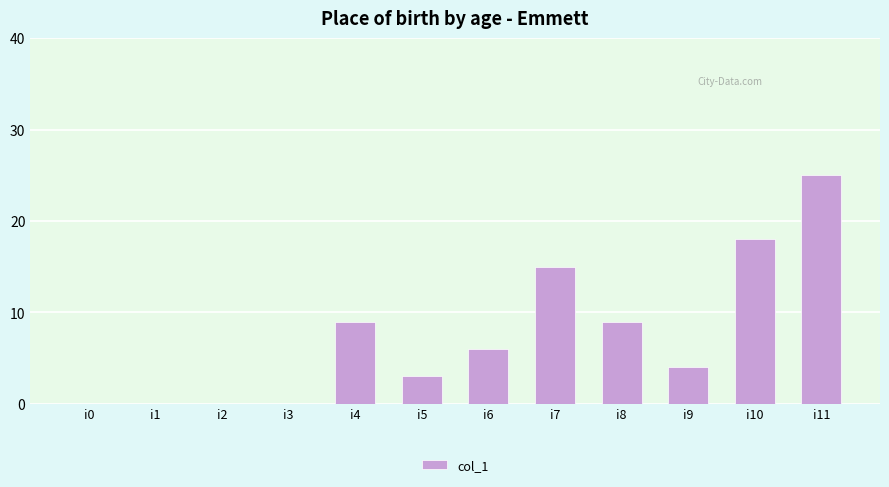

What is the change in value from i7 to i11?

+10